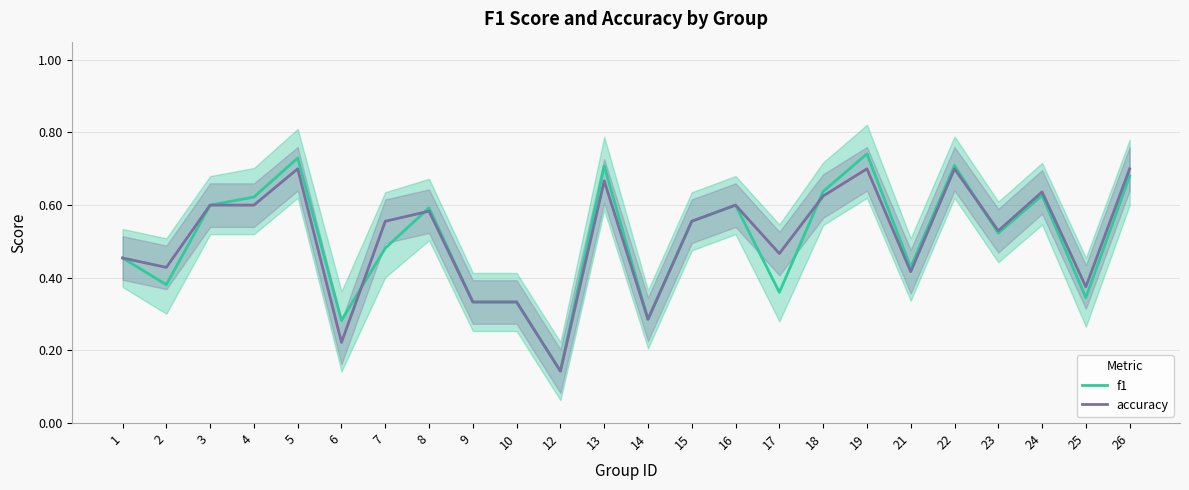

Where do accuracy and f1 first cross each other?

6 and 7